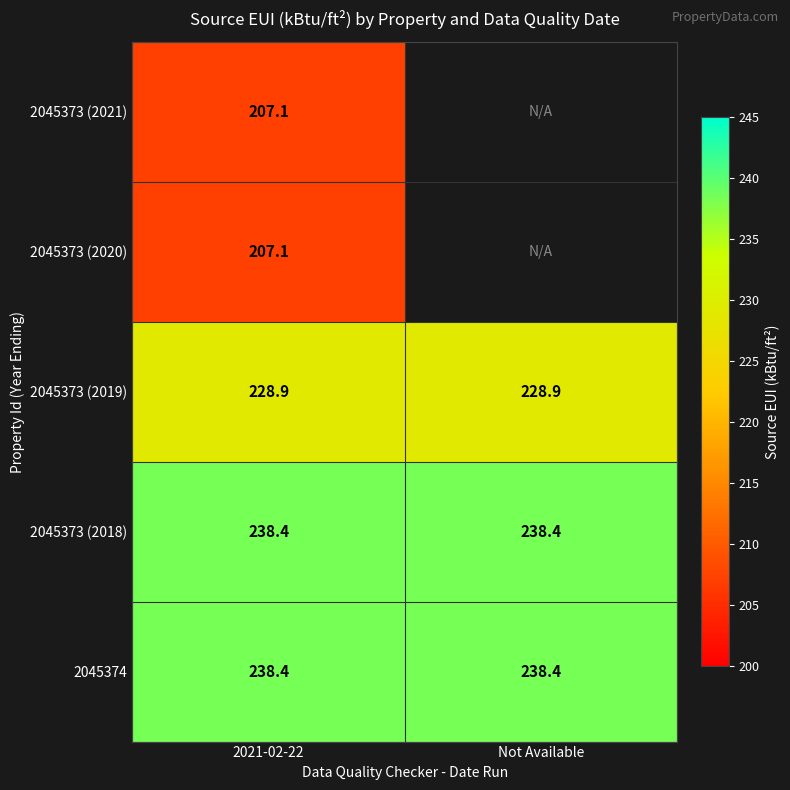

The 2045373 (2019) series shows 376.2 at Not Available. True or false?

False